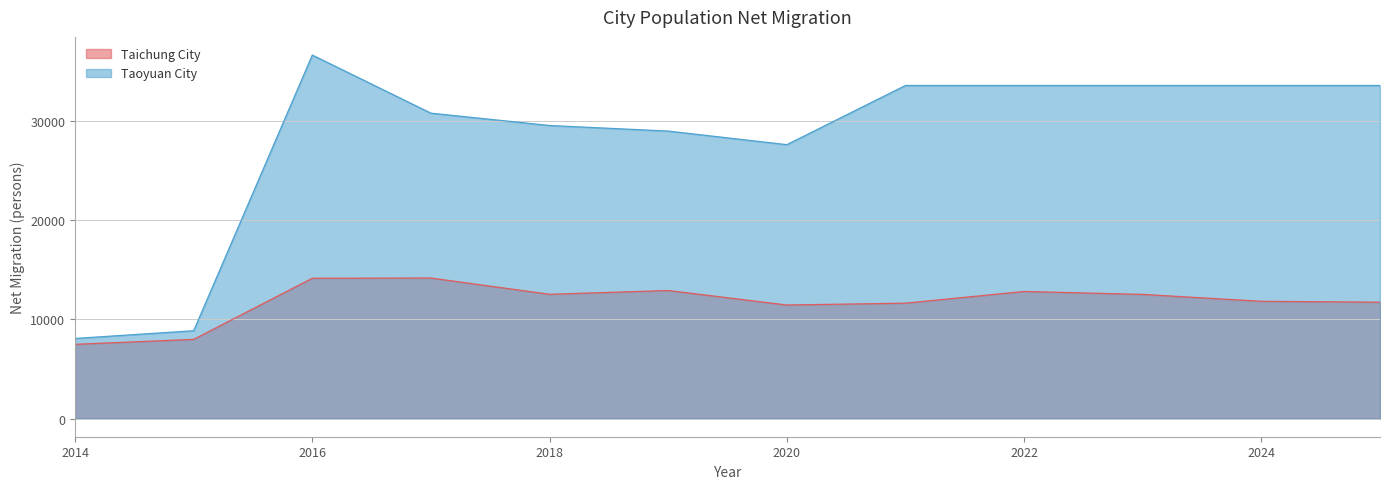

Between 2016 and 2023, which series saw the biggest shift?

Taoyuan City